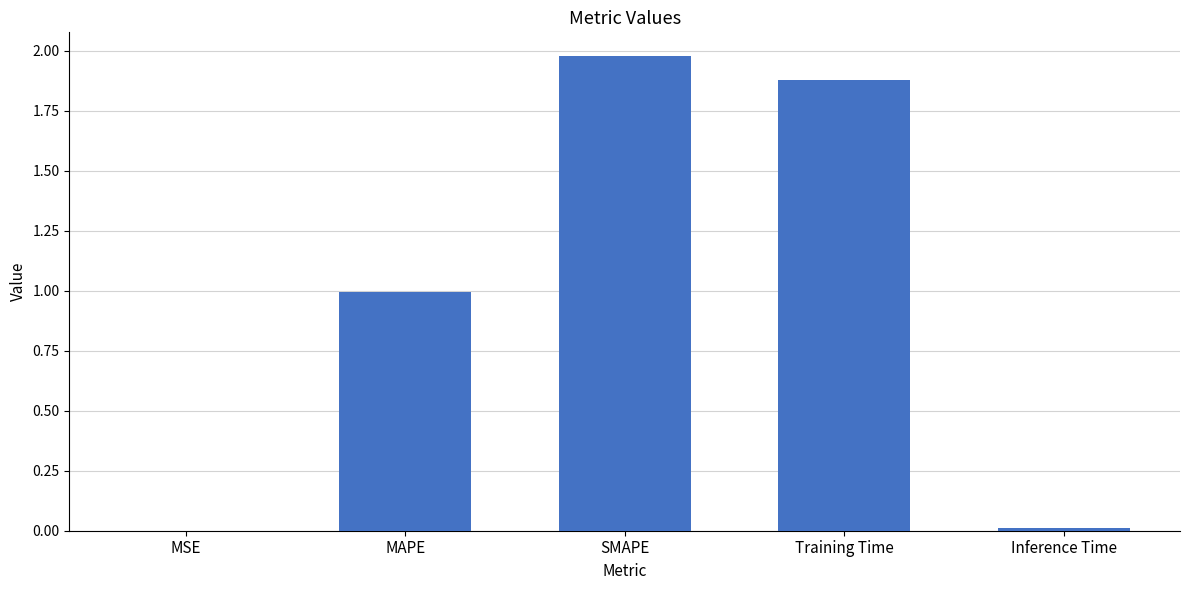

Is it true that the value at MAPE is 1.0?

True